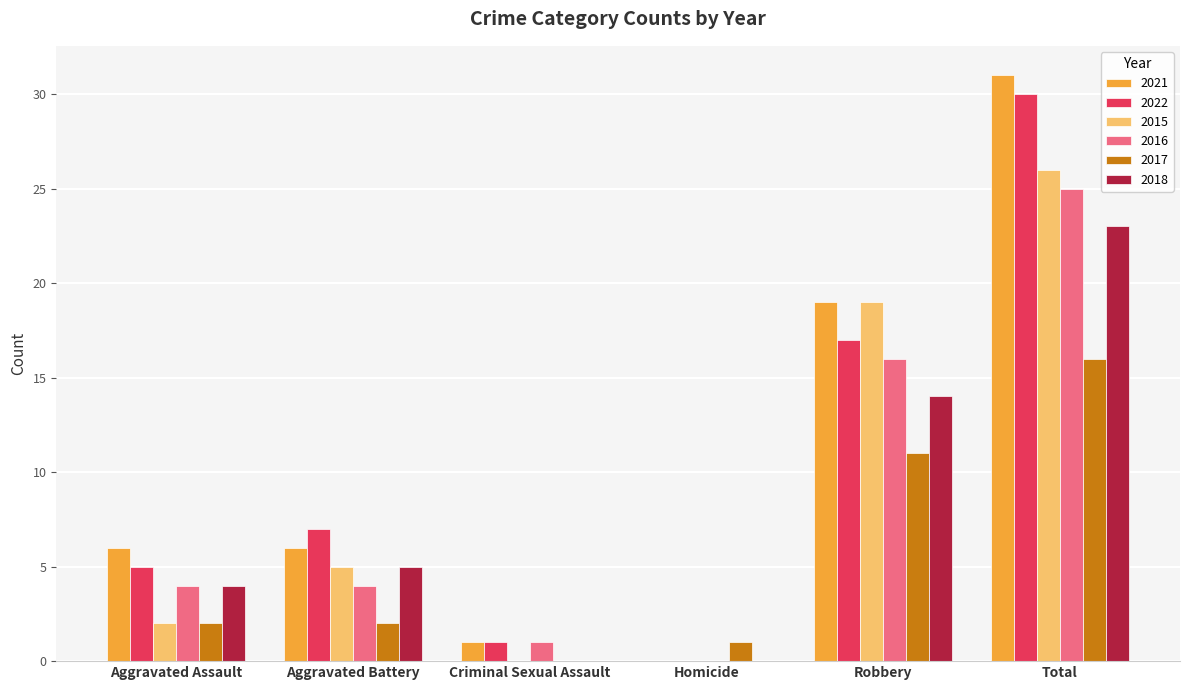

What is the maximum value shown in the chart?

31